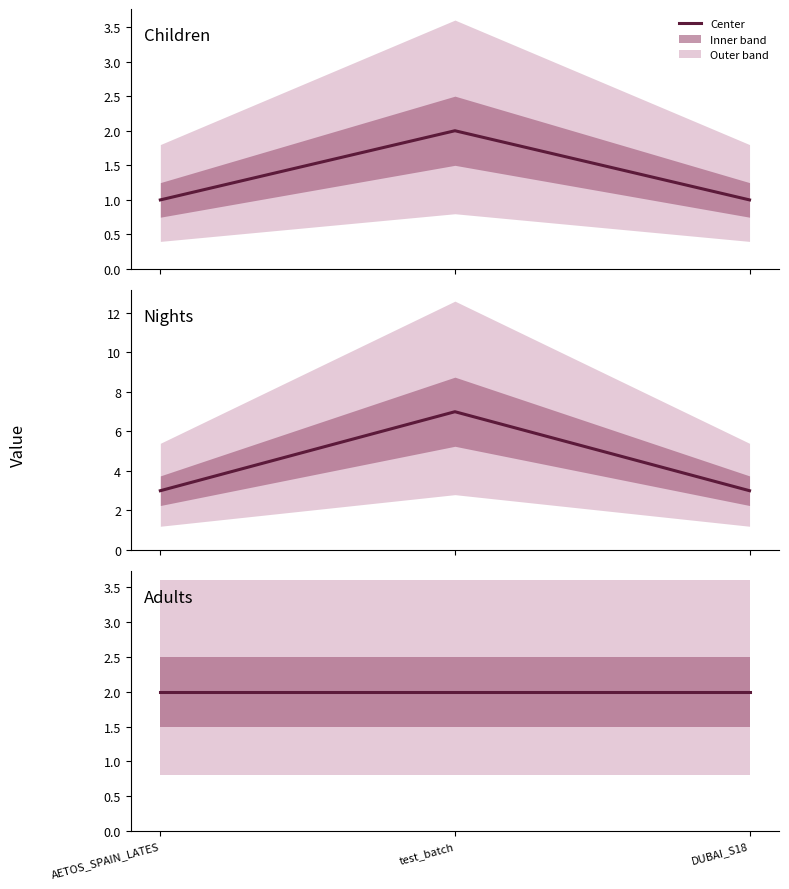

What is the lowest value of the Children series?

1